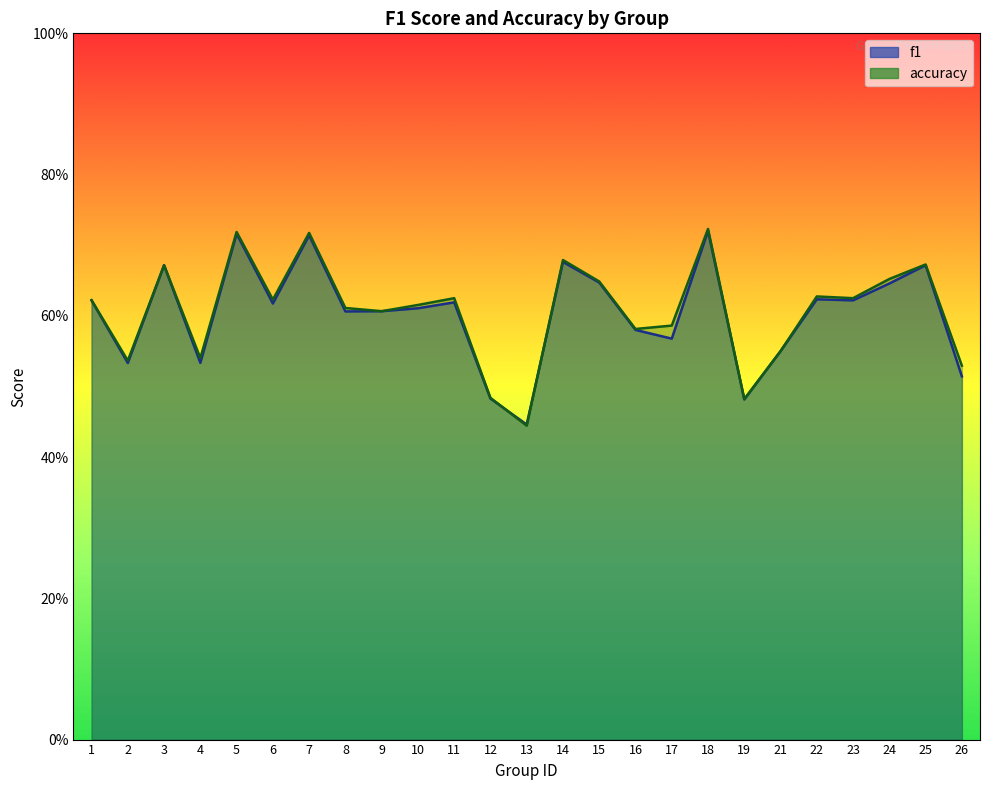

Reading left to right, extract all data points from this chart.

f1: 1=0.6	2=0.5	3=0.7	4=0.5	5=0.7	6=0.6	7=0.7	8=0.6	9=0.6	10=0.6	11=0.6	12=0.5	13=0.4	14=0.7	15=0.6	16=0.6	17=0.6	18=0.7	19=0.5	21=0.6	22=0.6	23=0.6	24=0.6	25=0.7	26=0.5
accuracy: 1=0.6	2=0.5	3=0.7	4=0.5	5=0.7	6=0.6	7=0.7	8=0.6	9=0.6	10=0.6	11=0.6	12=0.5	13=0.4	14=0.7	15=0.6	16=0.6	17=0.6	18=0.7	19=0.5	21=0.6	22=0.6	23=0.6	24=0.7	25=0.7	26=0.5